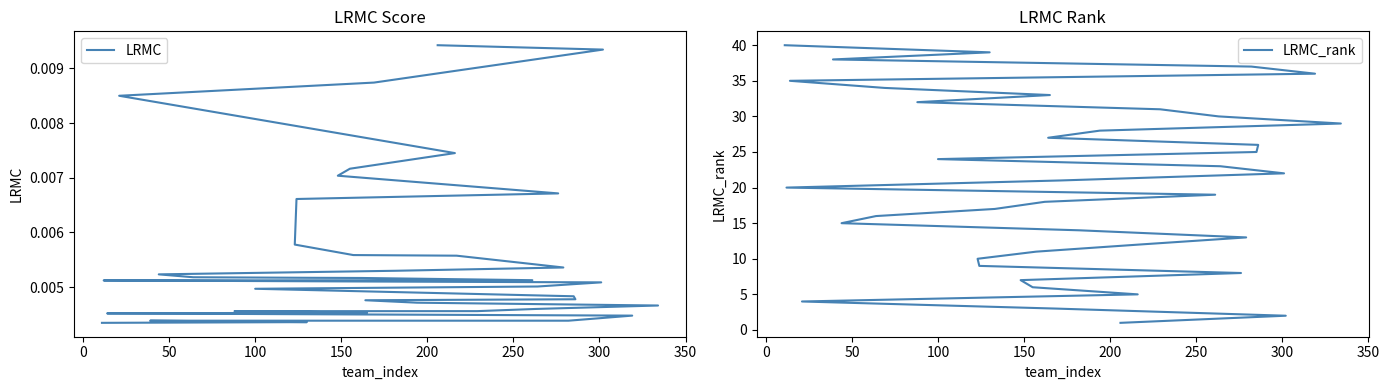

Rank the series by their maximum value, from highest to lowest.

LRMC_rank, LRMC